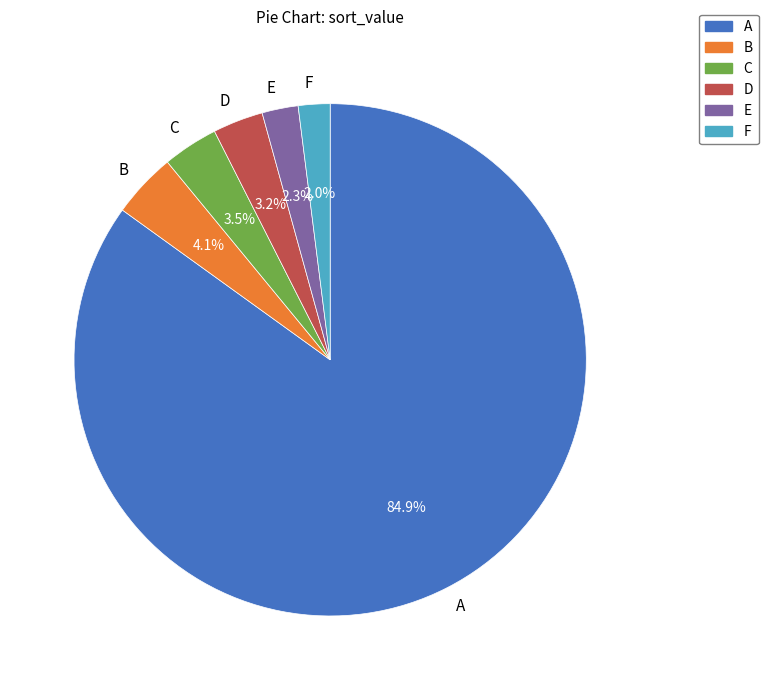

Is the sum of B and A greater than half?

Yes